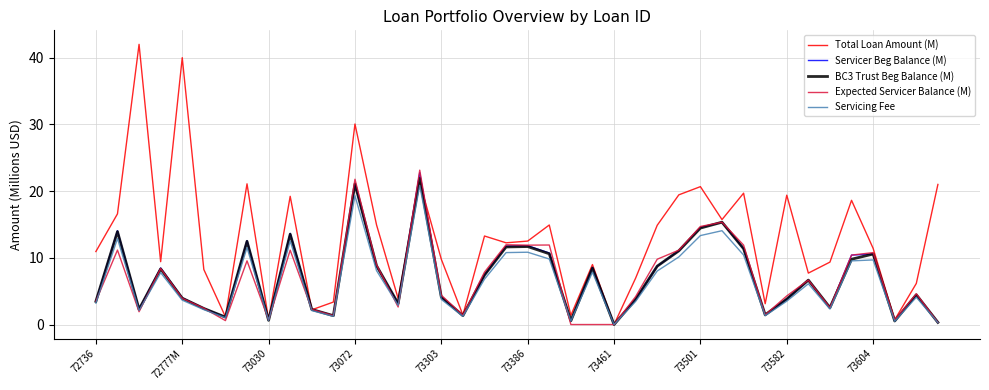

Which series has the largest total across all categories?

Total Loan Amount (M)